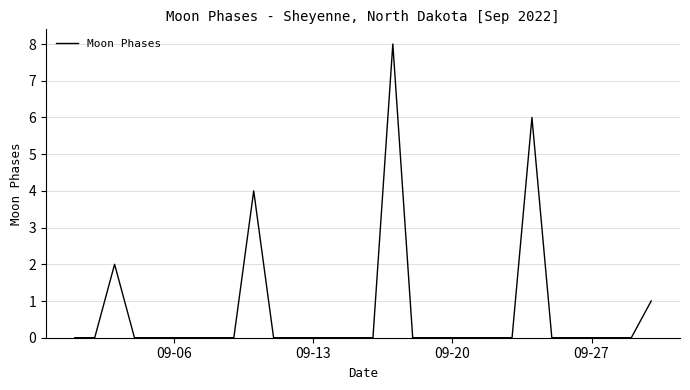

How many values are between 0 and 1?

26